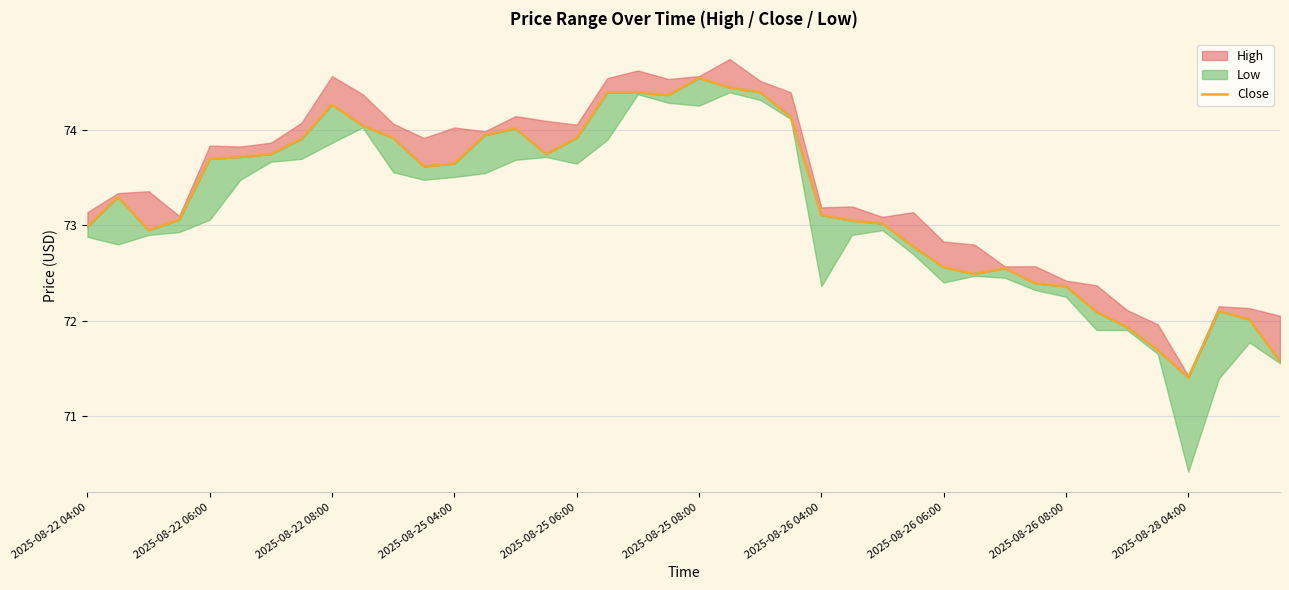

Rank the categories by value from highest to lowest.

20, 21, 17, 18, 22, 19, 2025-08-26 08:00, 23, 2025-08-28 04:00, 14, 13, 10, 16, 2025-08-26 06:00, 2025-08-26 04:00, 15, 2025-08-25 08:00, 2025-08-25 06:00, 12, 11, 2025-08-22 06:00, 24, 2025-08-25 04:00, 25, 26, 2025-08-22 04:00, 2025-08-22 08:00, 27, 28, 30, 29, 31, 32, 37, 33, 38, 34, 35, 39, 36